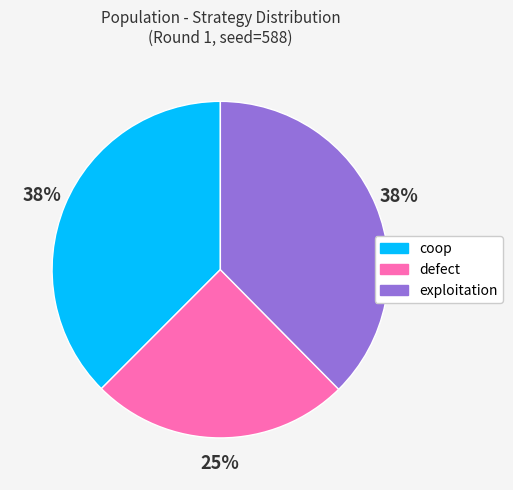

How many segments does this pie chart have?

3